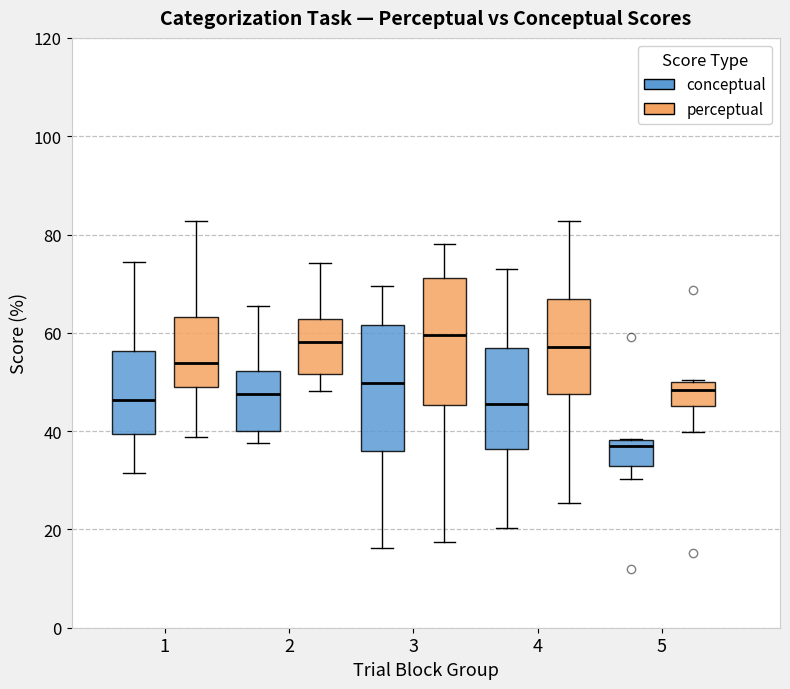

Reading left to right, transcribe this box plot: for each box, give where its median line is, the range the box spans, and where its two whiskers end, as read against the y-axis. The values are not printed on the chart, so give them approximately, as read against the axis.

1 (conceptual): median 46, box 40 to 56, whiskers 32 to 74
1 (perceptual): median 54, box 48 to 64, whiskers 38 to 82
2 (conceptual): median 48, box 40 to 52, whiskers 38 to 66
2 (perceptual): median 58, box 52 to 62, whiskers 48 to 74
3 (conceptual): median 50, box 36 to 62, whiskers 16 to 70
3 (perceptual): median 60, box 46 to 72, whiskers 18 to 78
4 (conceptual): median 46, box 36 to 56, whiskers 20 to 72
4 (perceptual): median 58, box 48 to 66, whiskers 26 to 82
5 (conceptual): median 36, box 32 to 38, whiskers 30 to 38
5 (perceptual): median 48, box 46 to 50, whiskers 40 to 50